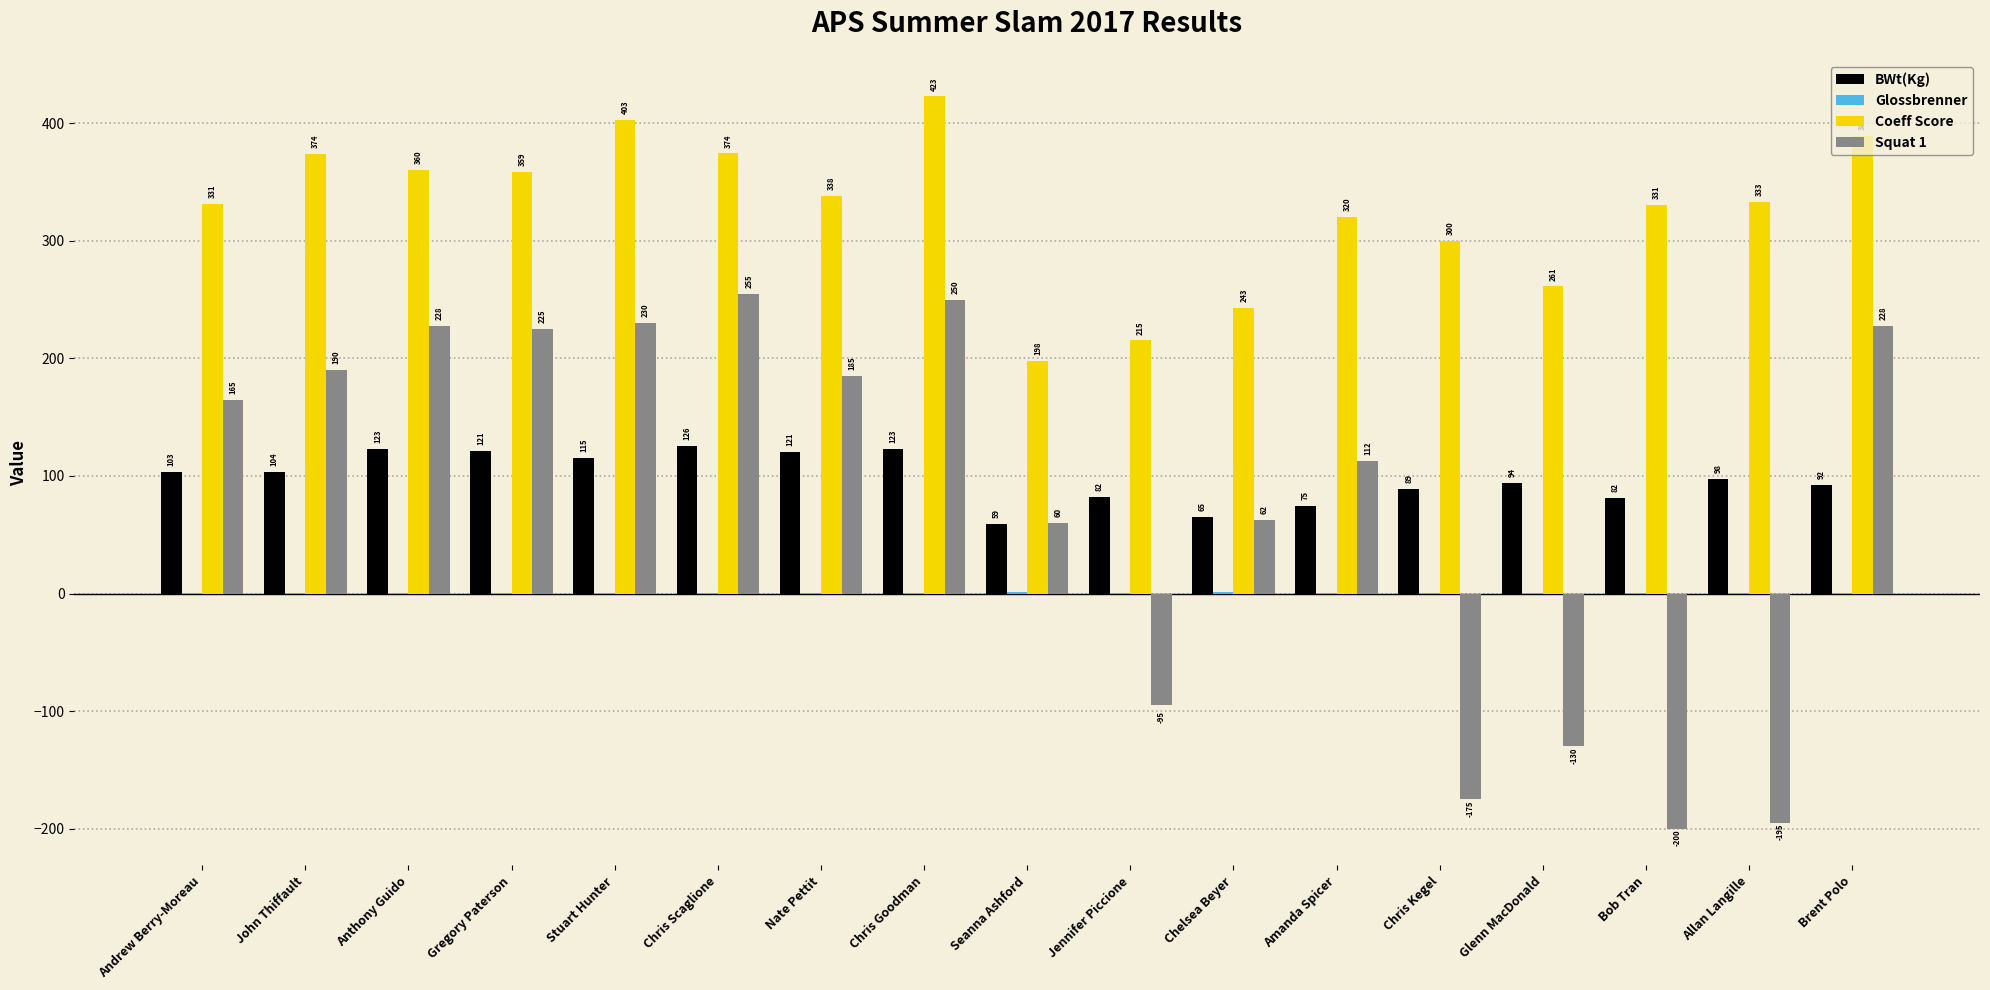

What is the difference between the Coeff Score values at Bob Tran and John Thiffault?

43.4